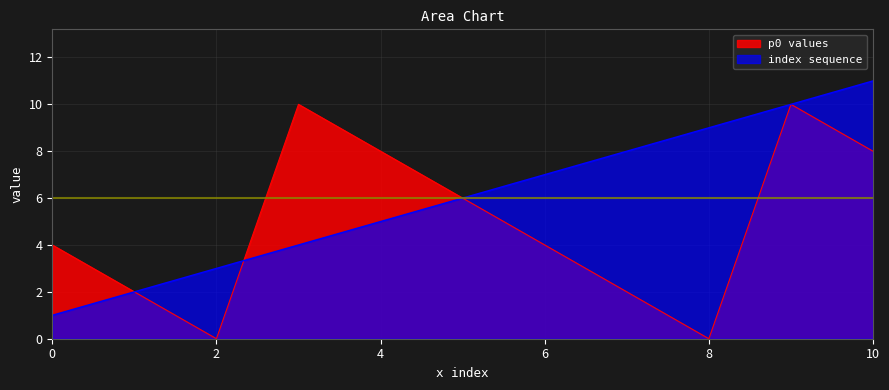

What is the difference between the maximum and minimum values in the p0 series?

10